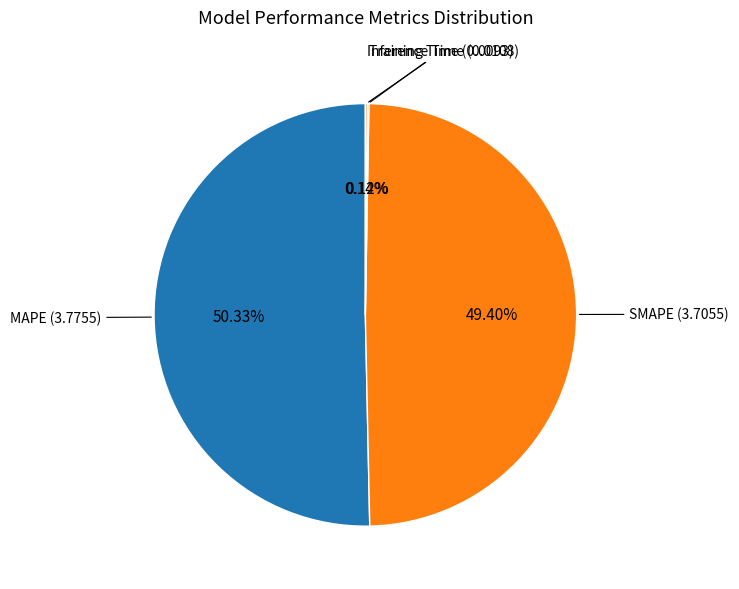

Is MAPE the majority of the pie?

Yes